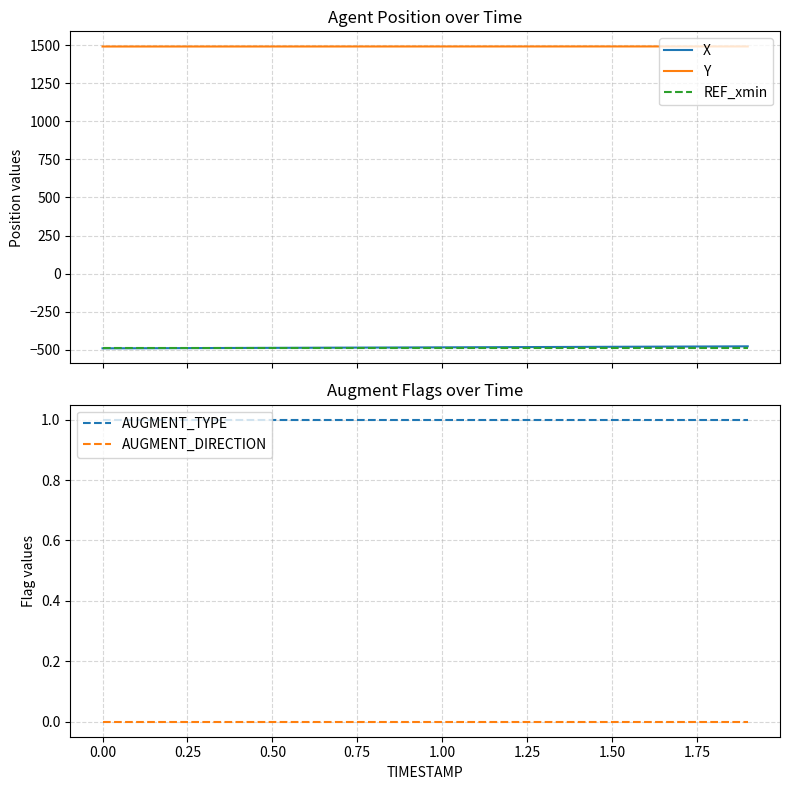

What is the minimum value for X?

-490.2